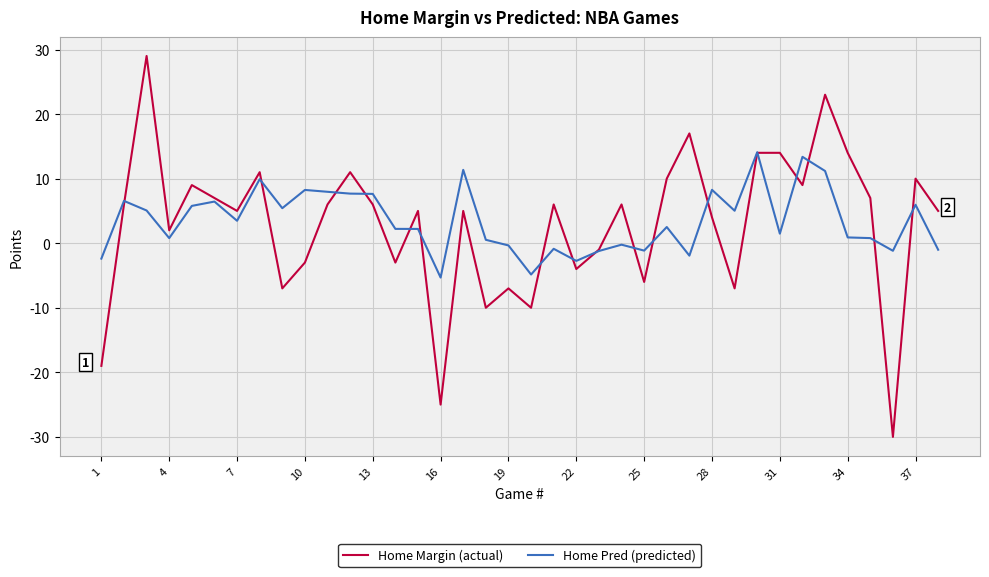

At how many categories does at least one series exceed 24?

1